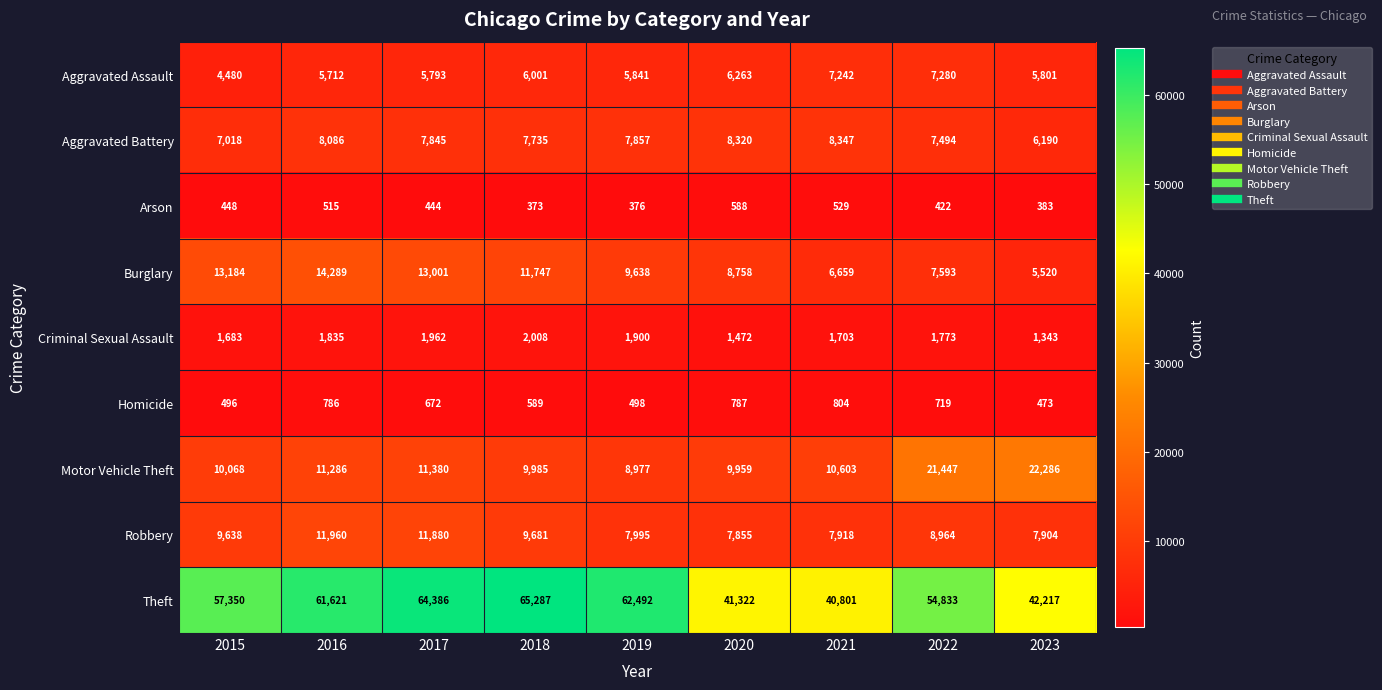

What is the greatest value displayed?

65287